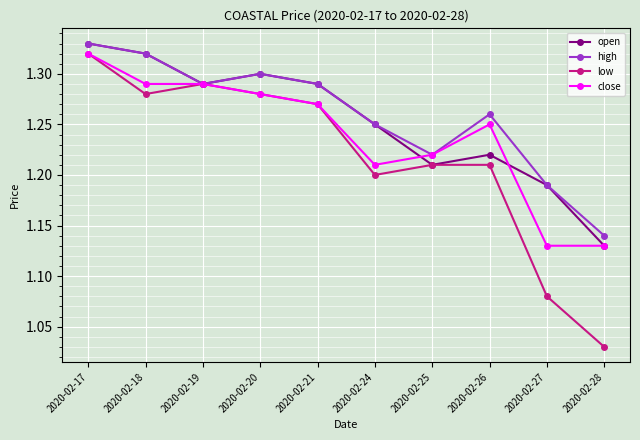

At which label is high closest to 1?

2020-02-28